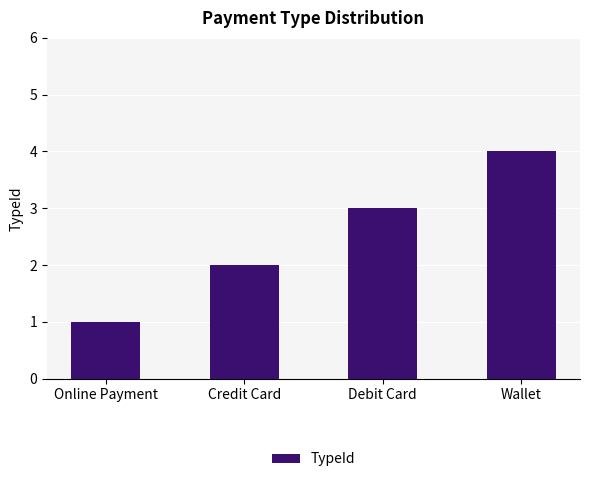

Does the chart contain any negative values?

No